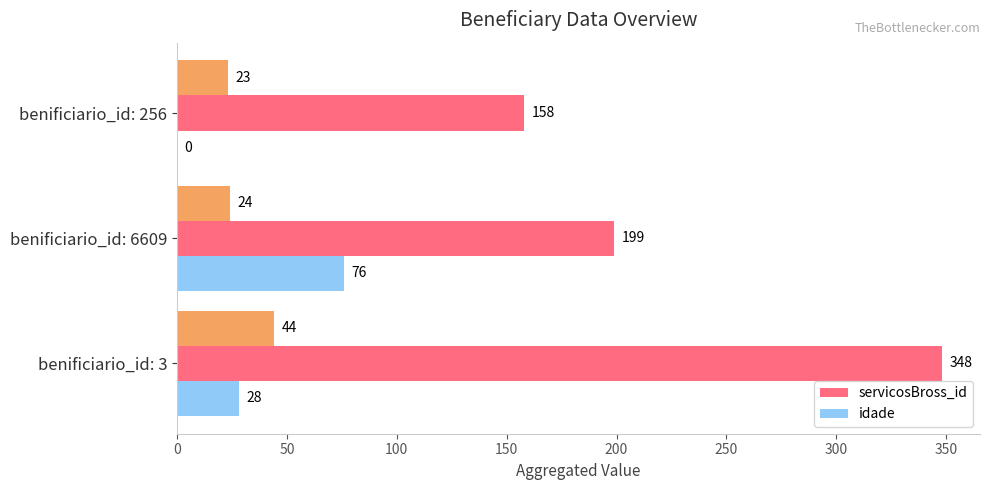

Is it true that idade equals 76 at benificiario_id: 6609?

True